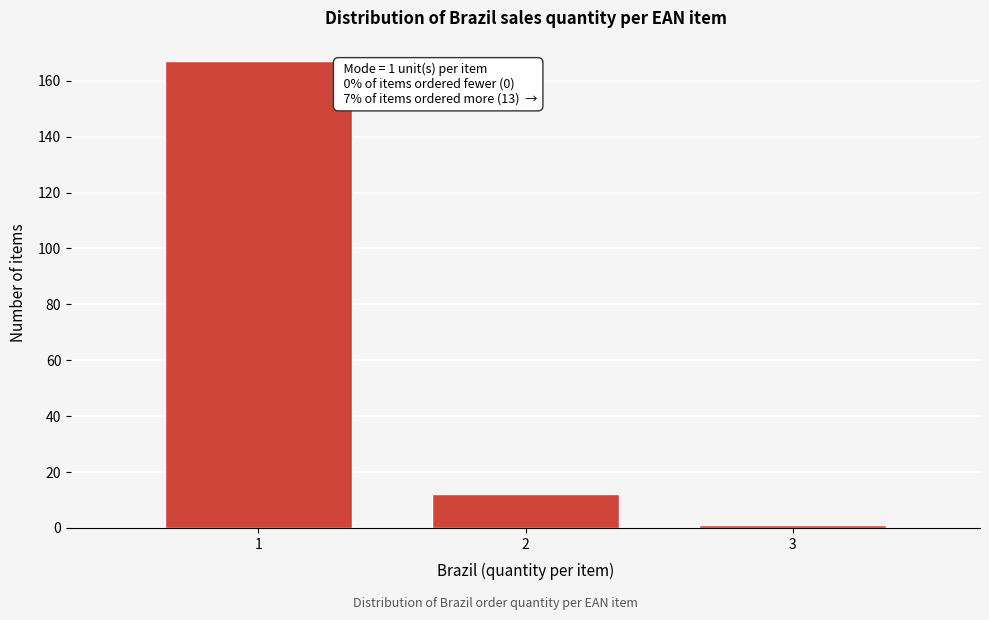

Reading left to right, list all the values displayed in this chart.

1=167	2=12	3=1